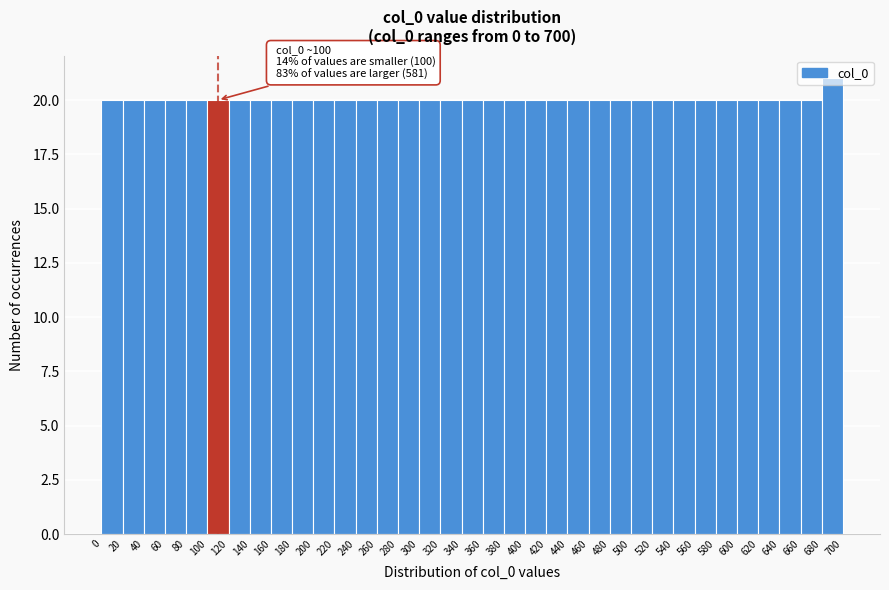

Over which range of the x-axis is the bar tallest?

680 to 700